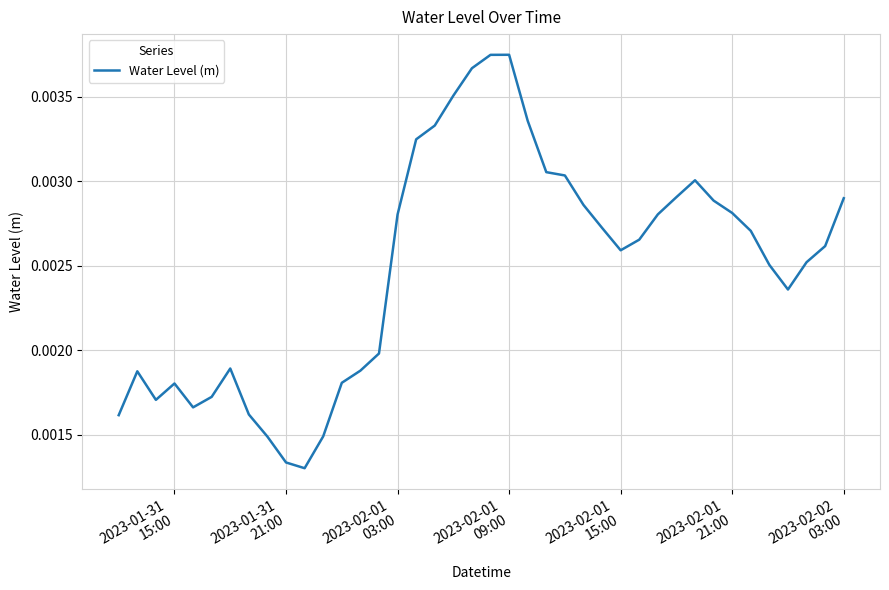

Does the chart display data point markers on the line(s)?

No